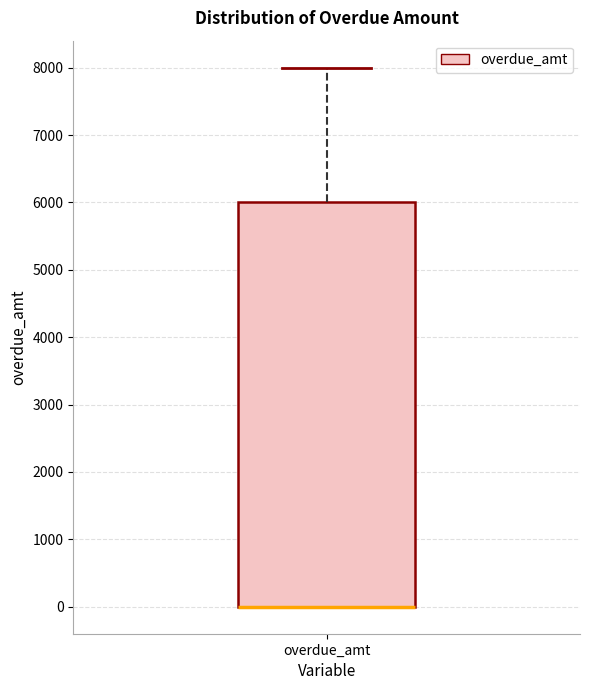

Where is the upper edge of the box for overdue_amt on the y-axis? The values are not printed on the chart, so give them approximately, as read against the axis.

6000